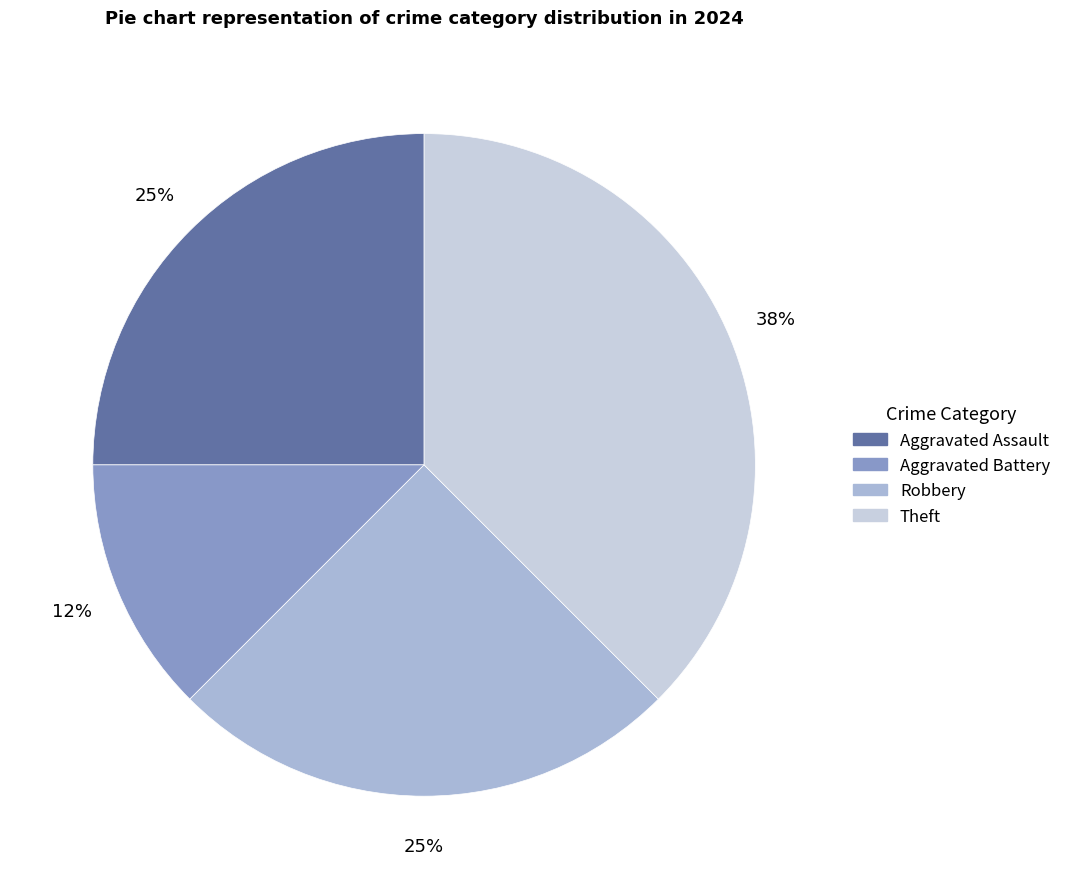

Approximately how many times larger is the value at Robbery compared to Theft?

0.7